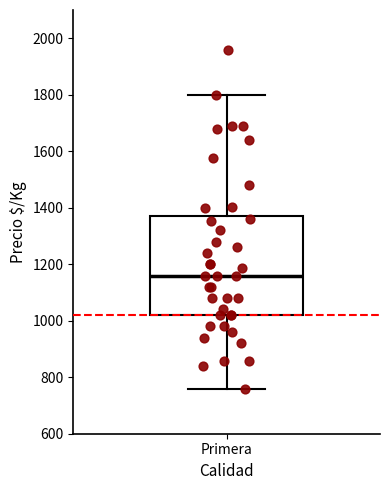

Read this box plot against the y-axis: the position of the median line, the range covered by the box, and the ends of both whiskers. The values are not printed on the chart, so give them approximately, as read against the axis.

median 1160, box 1020 to 1380, whiskers 760 to 1800